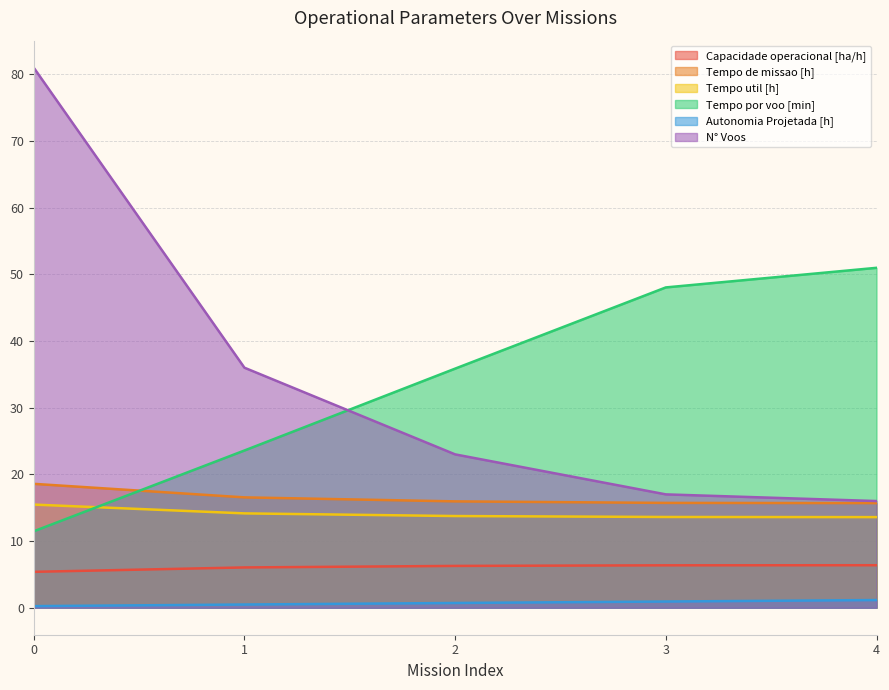

Reading left to right, list all the values displayed in this chart.

Capacidade operacional [ha/h]: 0=5.4	1=6.0	2=6.3	3=6.4	4=6.4
Tempo de missao [h]: 0=18.6	1=16.6	2=15.9	3=15.7	4=15.7
Tempo util [h]: 0=15.5	1=14.2	2=13.8	3=13.6	4=13.6
Tempo por voo [min]: 0=11.5	1=23.6	2=35.9	3=48.0	4=51.0
Autonomia Projetada [h]: 0=0.2	1=0.5	2=0.7	3=0.9	4=1.1
N° Voos: 0=81.0	1=36.0	2=23.0	3=17.0	4=16.0